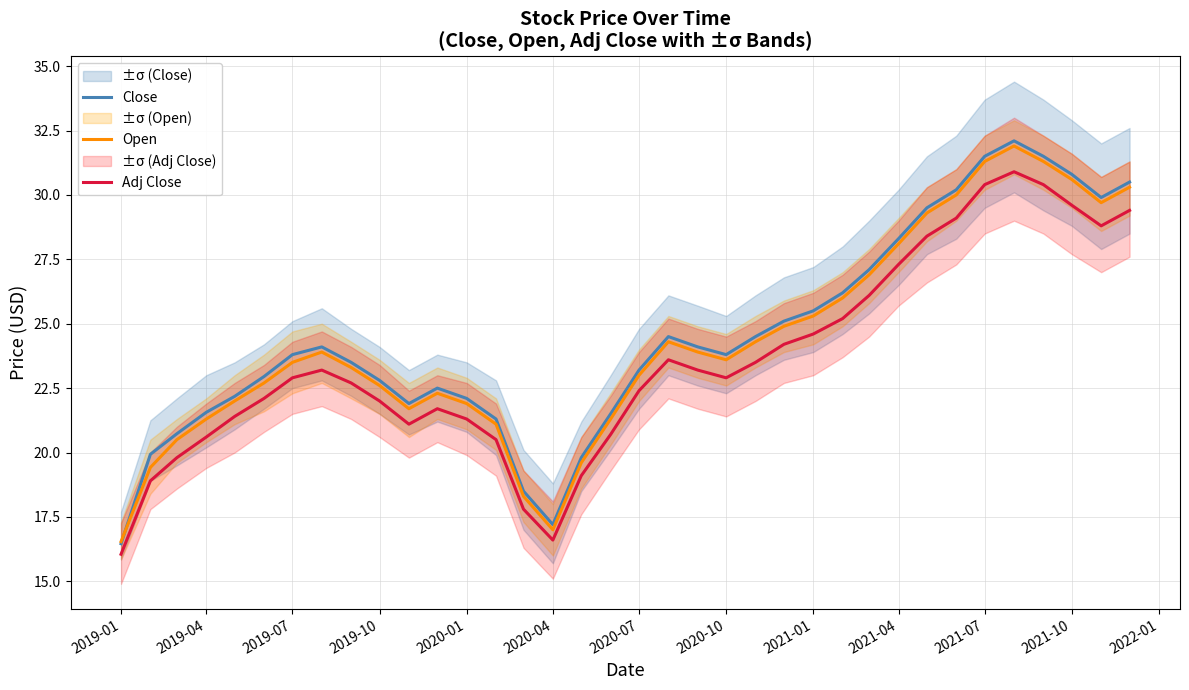

The value of Close at 2020-07 is 23.2. True or false?

True